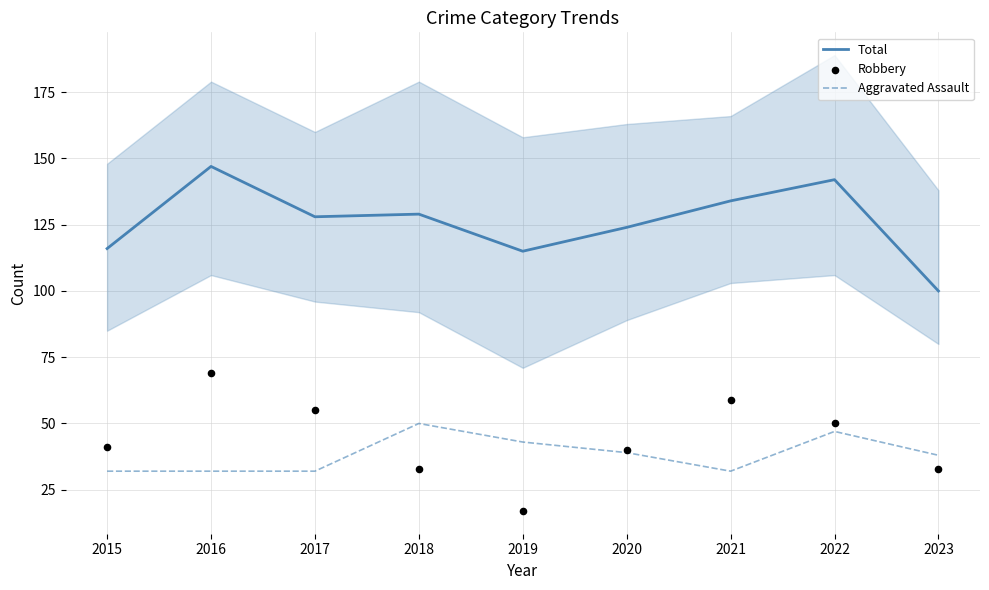

Is the value of Total at 2021 greater than the value of Aggravated Assault at 2018?

Yes